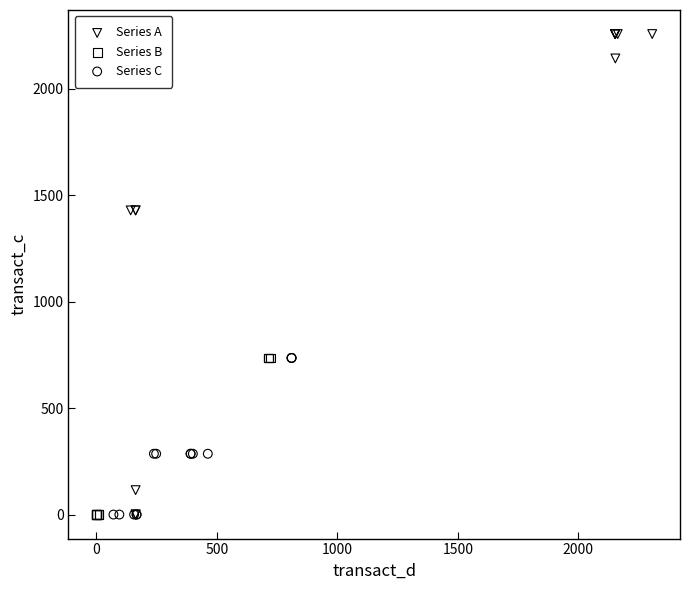

Which series has the widest spread of Y values?

Series A